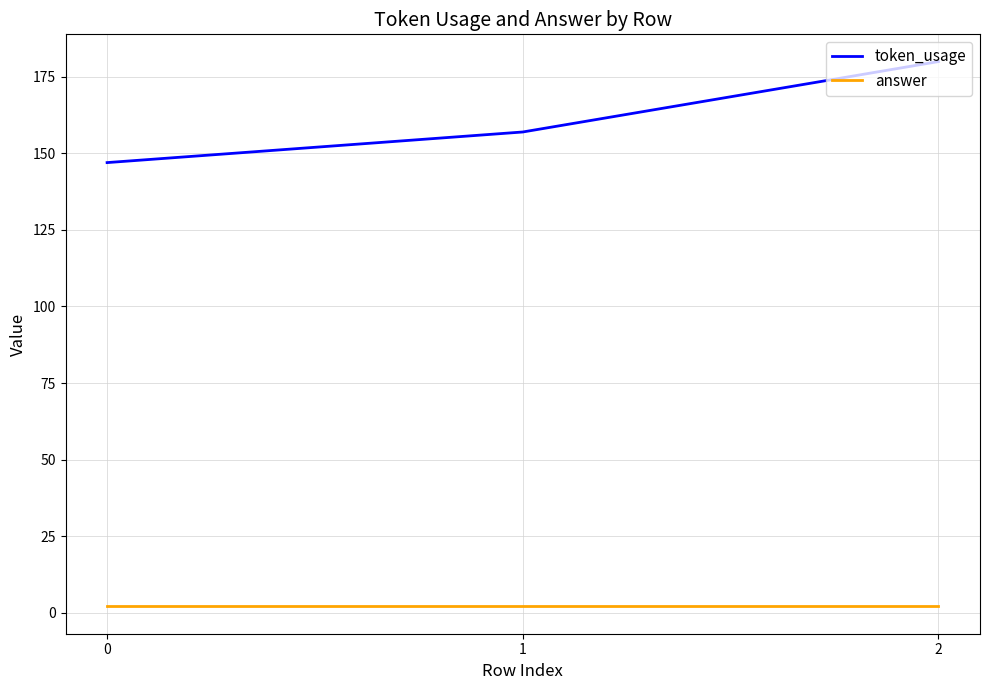

Rank the series by their maximum value, from highest to lowest.

token_usage, answer